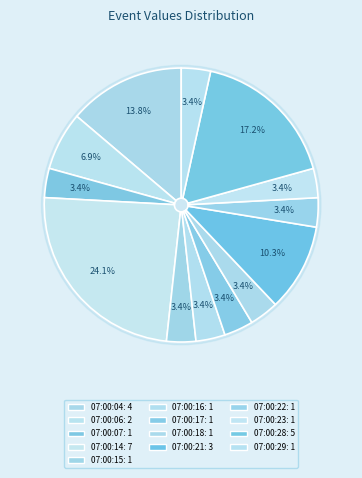

What percentage is the 07:00:07 slice, to the nearest percent?

3%